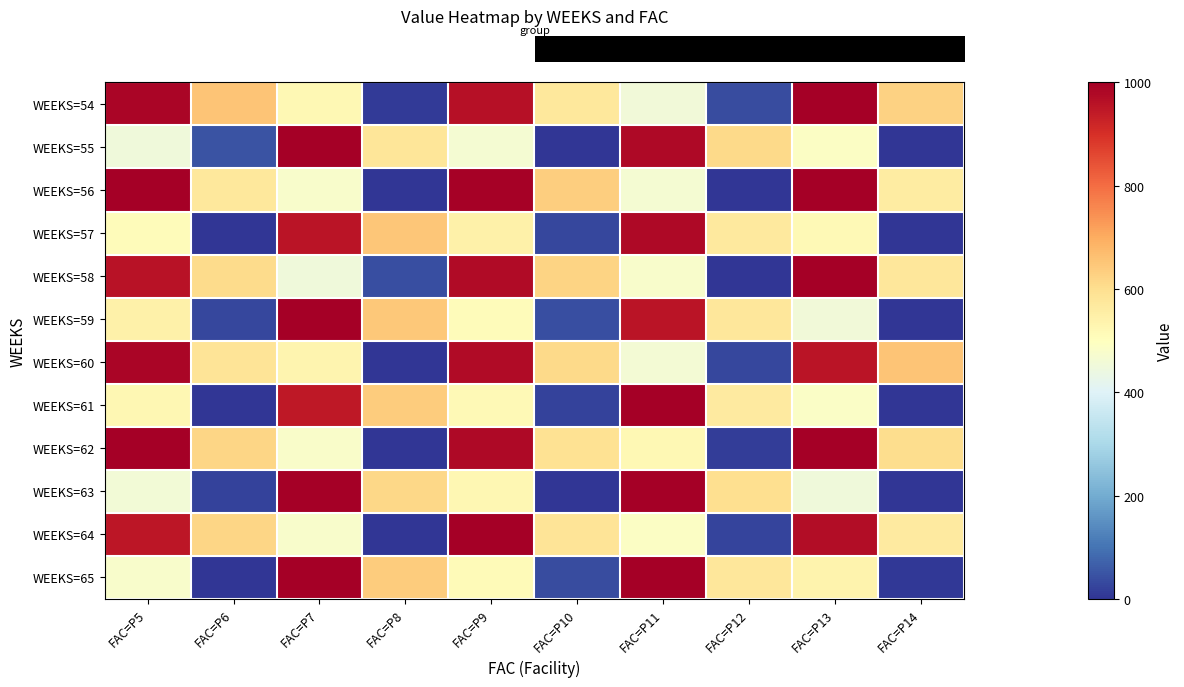

Which series changed the most between FAC=P6 and FAC=P12?

row_0